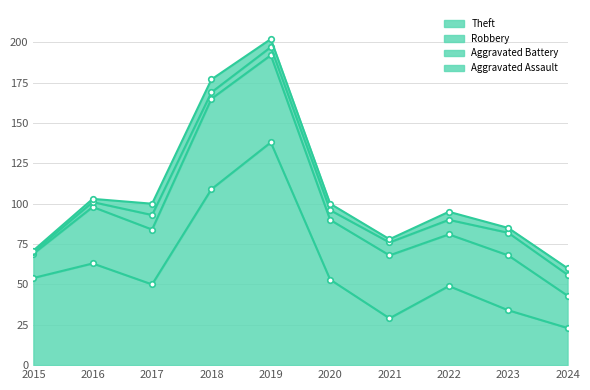

Is it true that Theft equals 63 at 2016?

True